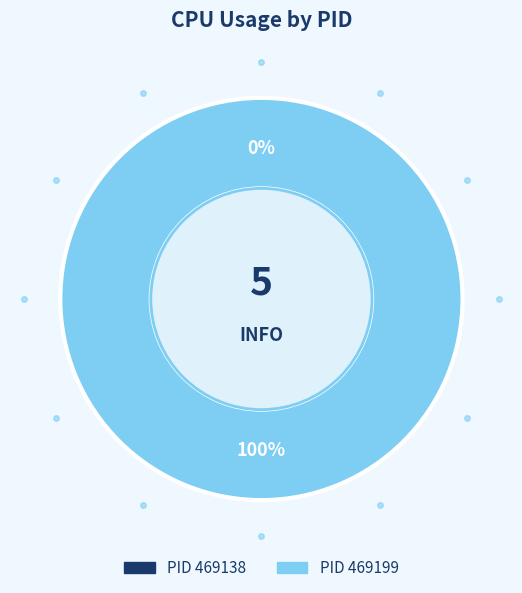

What is the majority slice?

469199